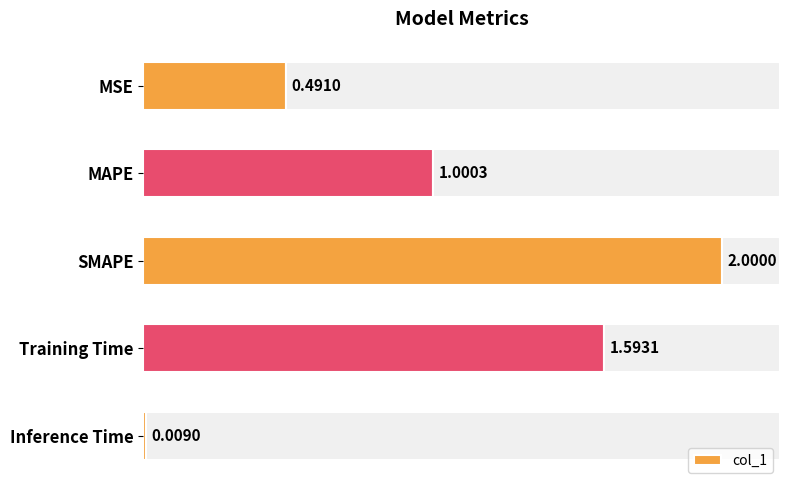

At which label does col_1 reach its peak?

SMAPE